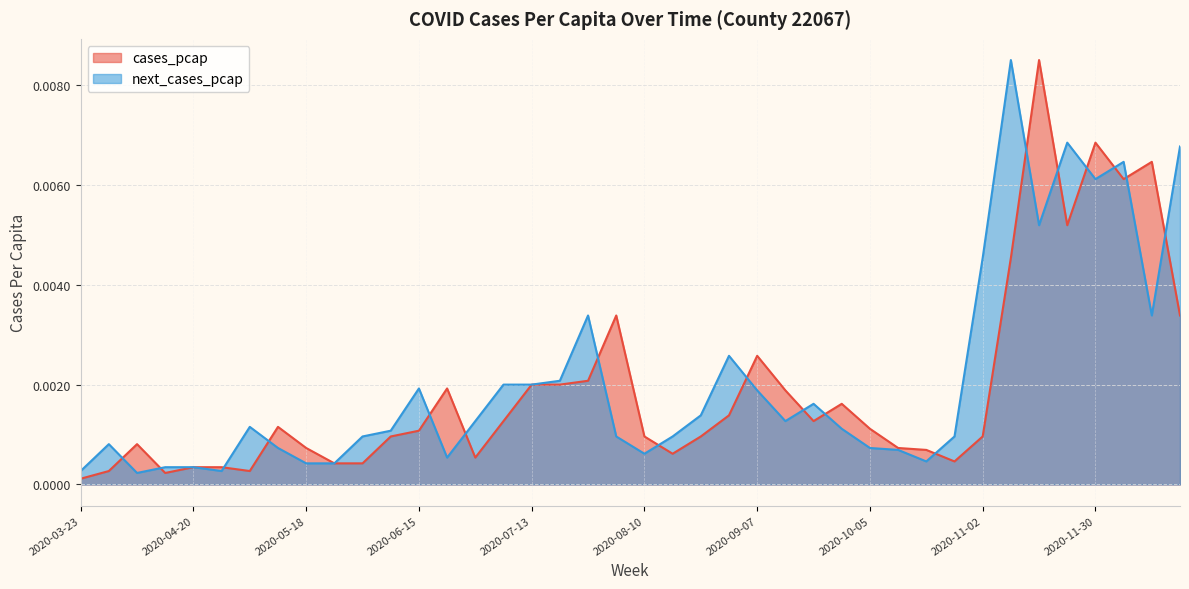

Is the value of next_cases_pcap at 2020-09-28 greater than the value of cases_pcap at 2020-11-16?

No